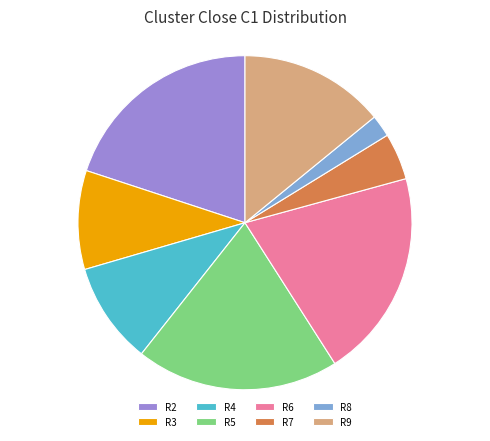

What is the ratio of the value at R6 to the value at R5?

1.0